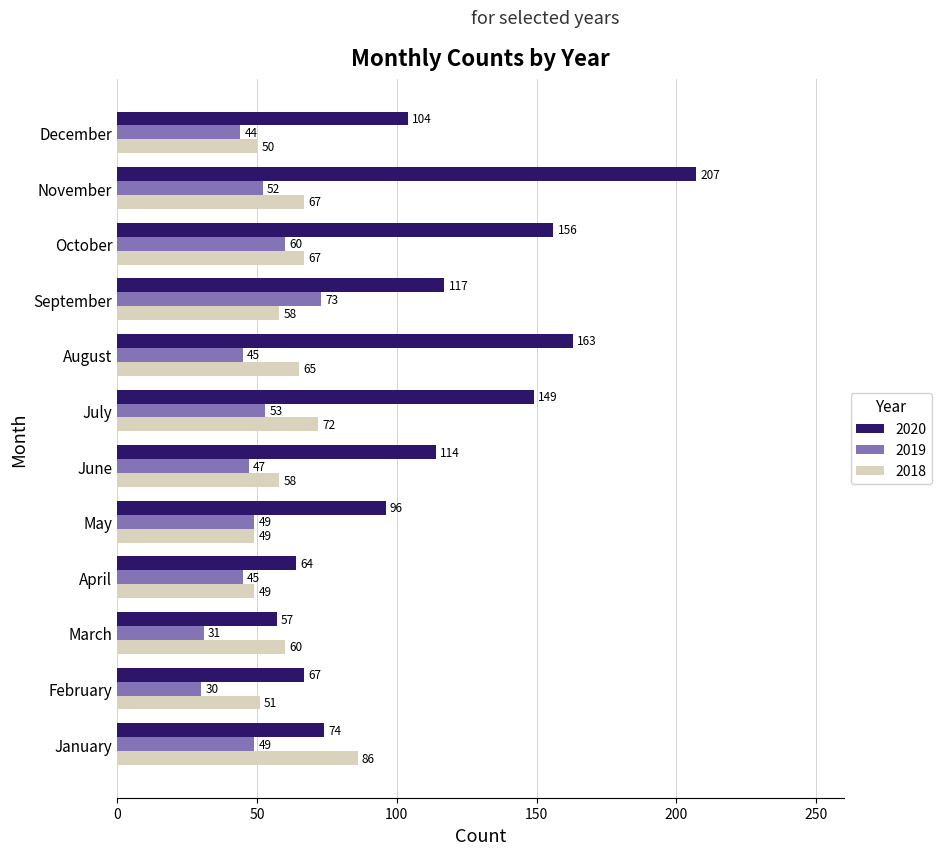

At which label is 2020 closest to 132?

September